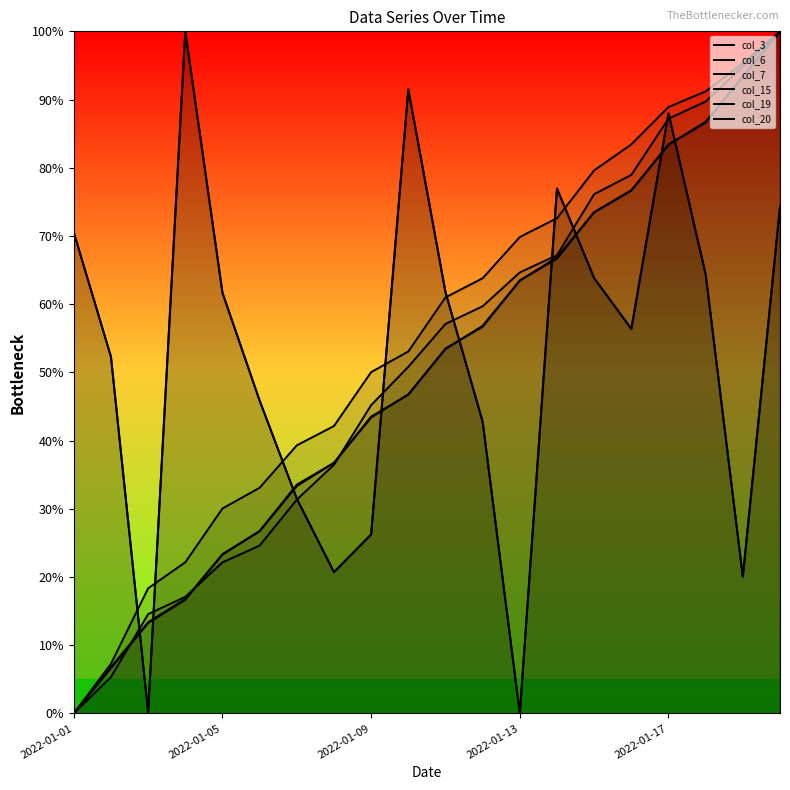

At which label is col_6 closest to 50?

9